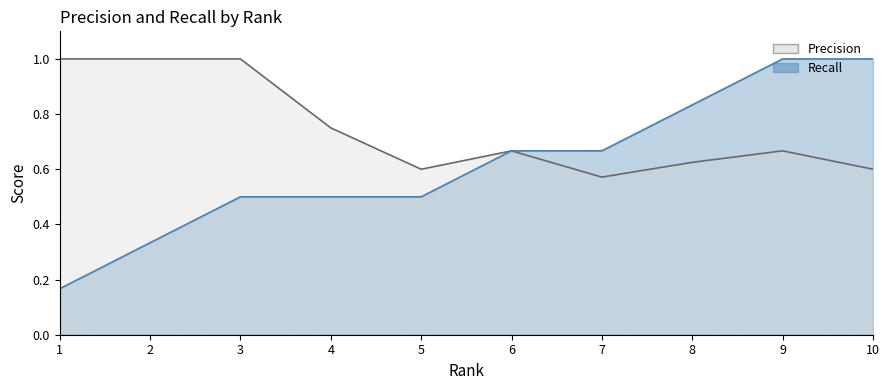

List the labels in order of Recall value, largest first.

9, 10, 8, 6, 7, 3, 4, 5, 2, 1